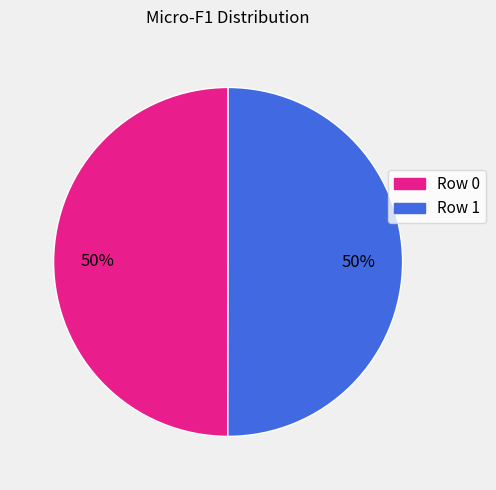

To the nearest percent, what percentage of the pie is Row 0?

50%